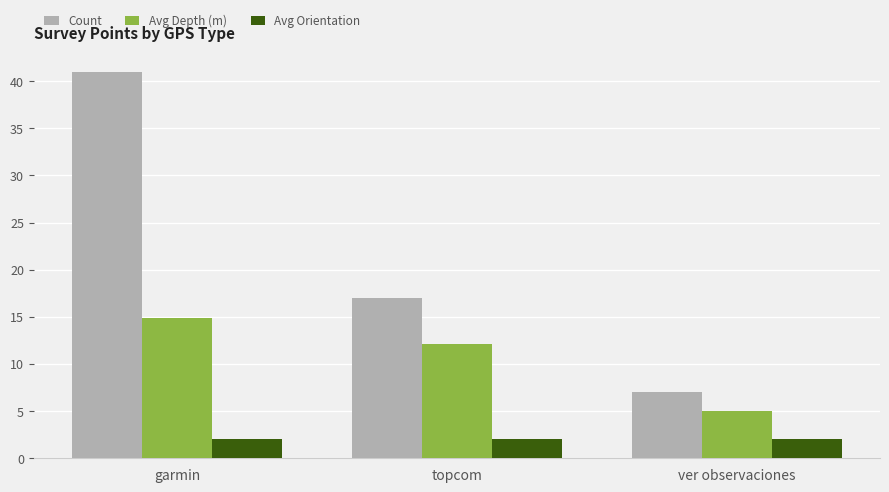

How many bars are there in each group?

3